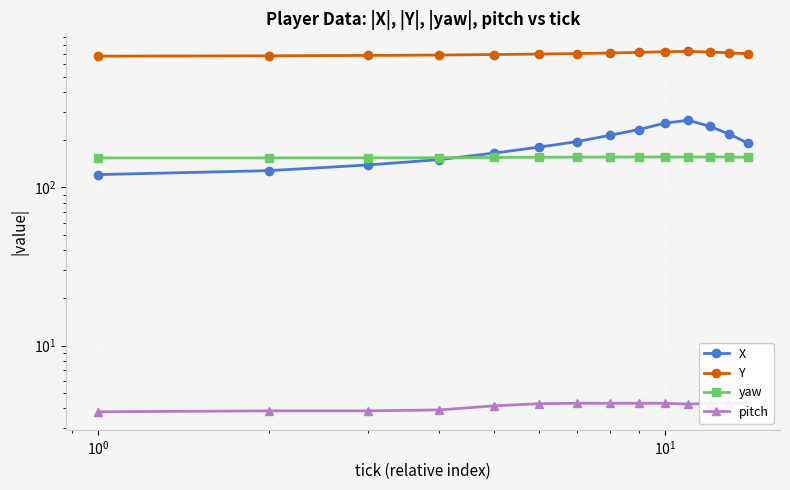

Does the chart display data point markers on the line(s)?

Yes